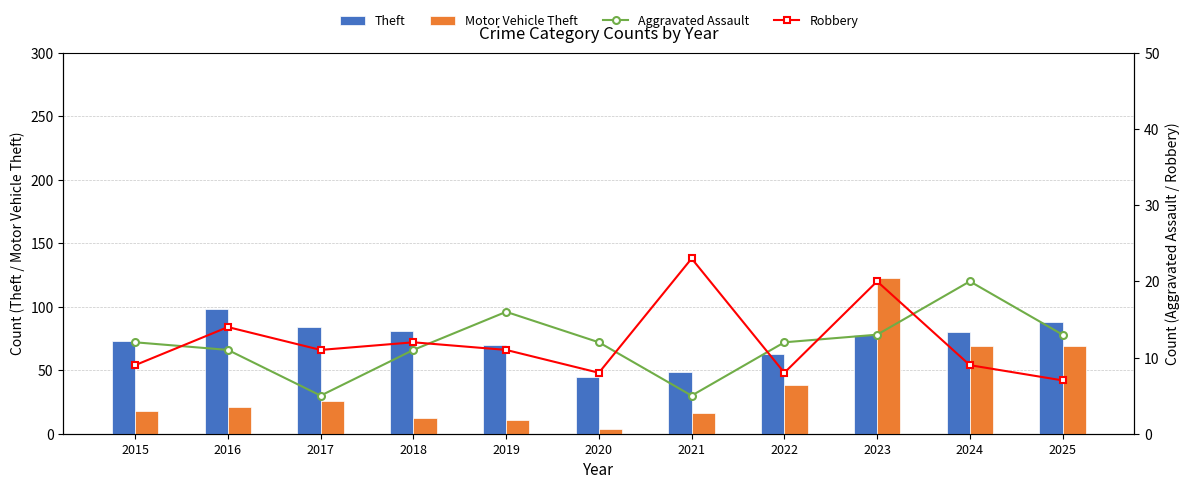

Which series changed the most between 2017 and 2023?

Motor Vehicle Theft